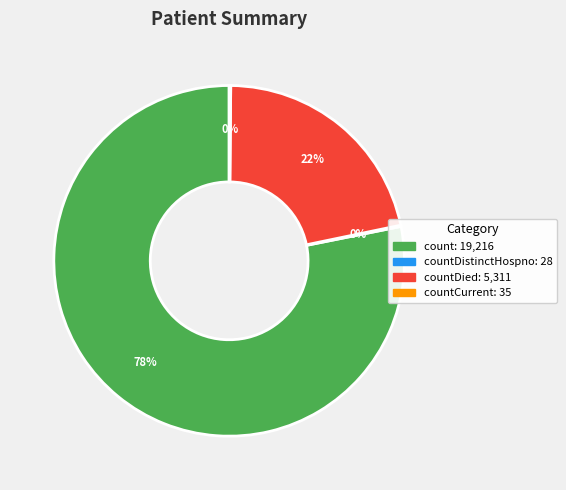

To the nearest percent, what is the average slice percentage?

25%